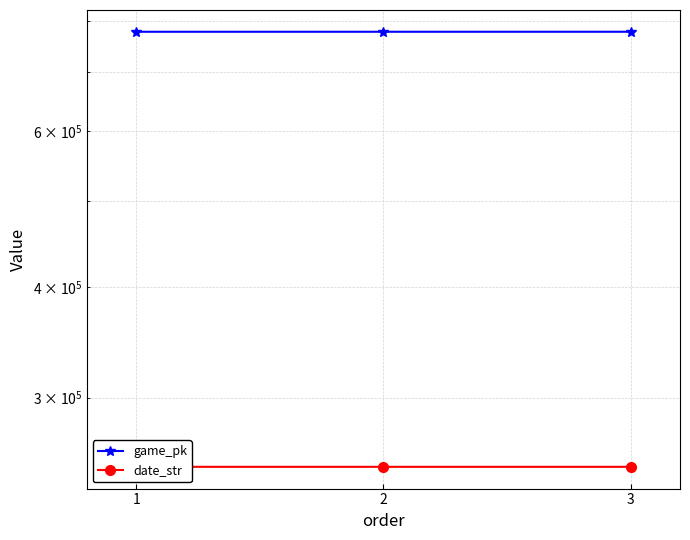

Which label corresponds to the smallest value in the chart?

3